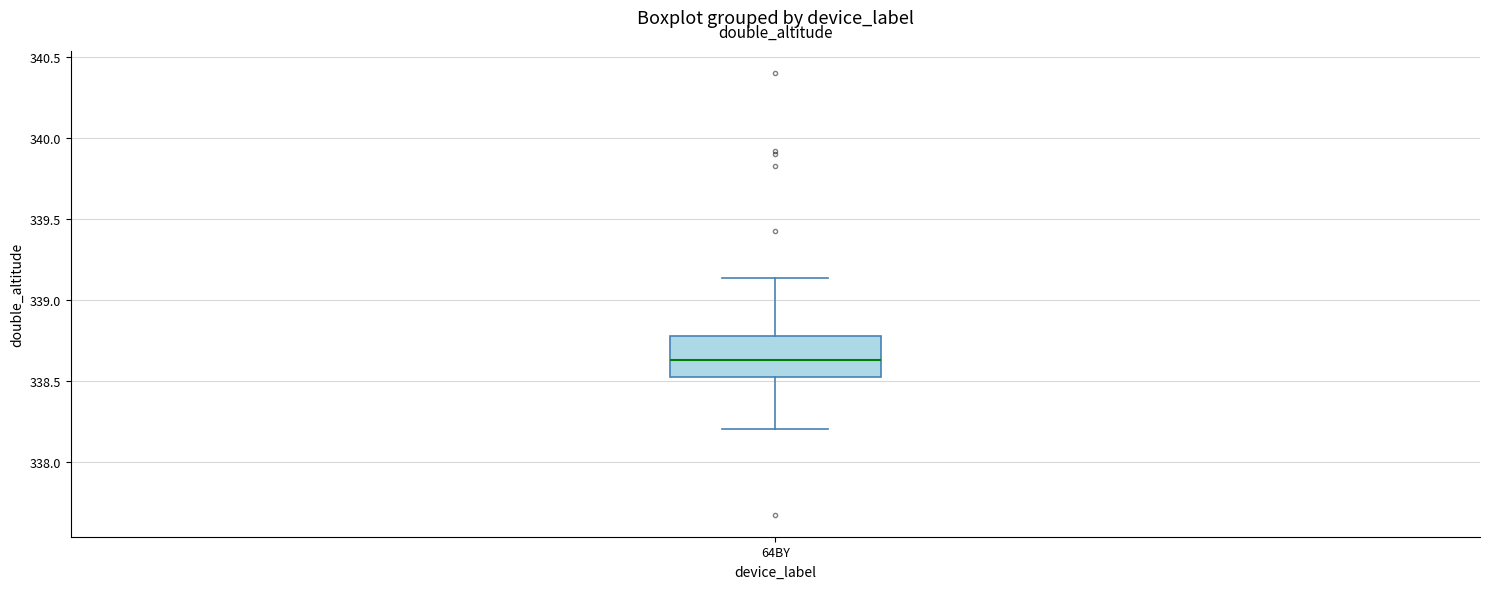

Transcribe this box plot: give where the median line is, the range the box spans, and where the two whiskers end, as read against the y-axis. The values are not printed on the chart, so give them approximately, as read against the axis.

median 338.65, box 338.50 to 338.80, whiskers 338.20 to 339.15